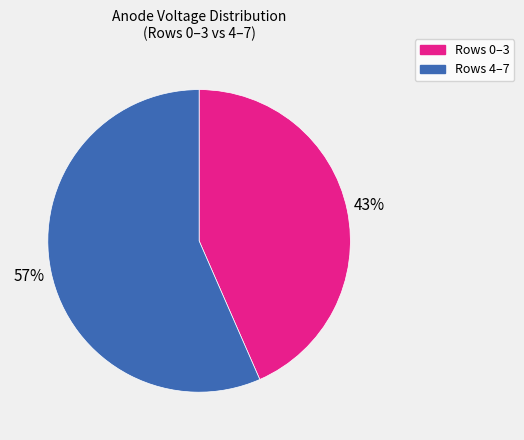

To the nearest percent, what percentage of the pie is Rows 4–7?

57%